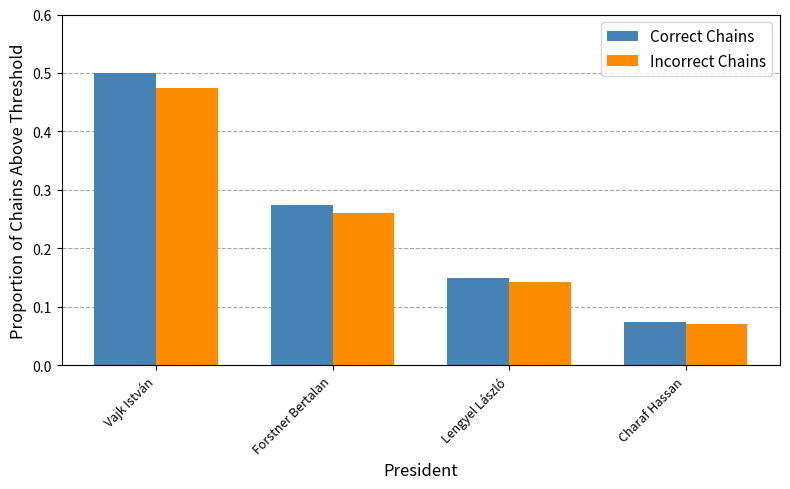

Which series has the largest total across all categories?

Correct Chains